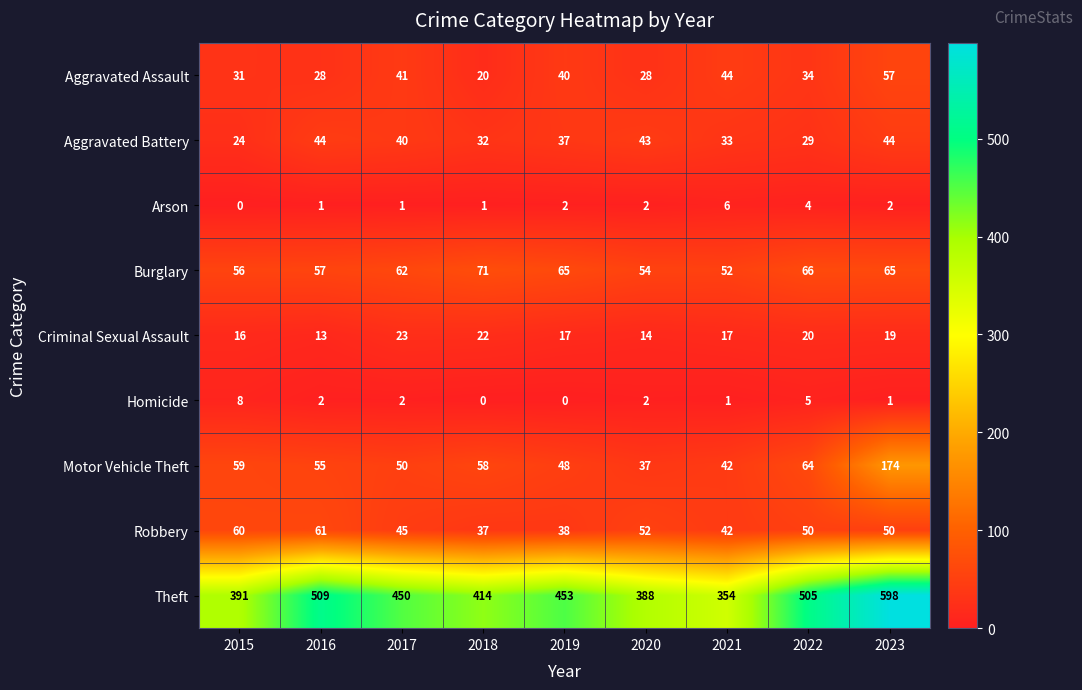

True or false: Burglary has a value of 15 at 2019.

False